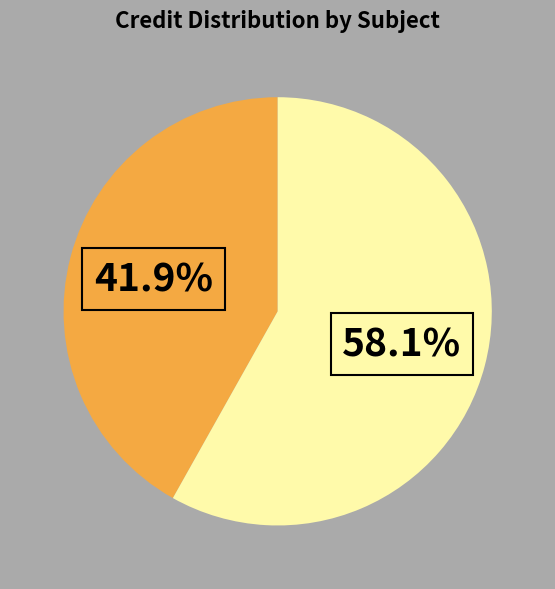

Is there any slice that represents more than half of the pie?

Yes